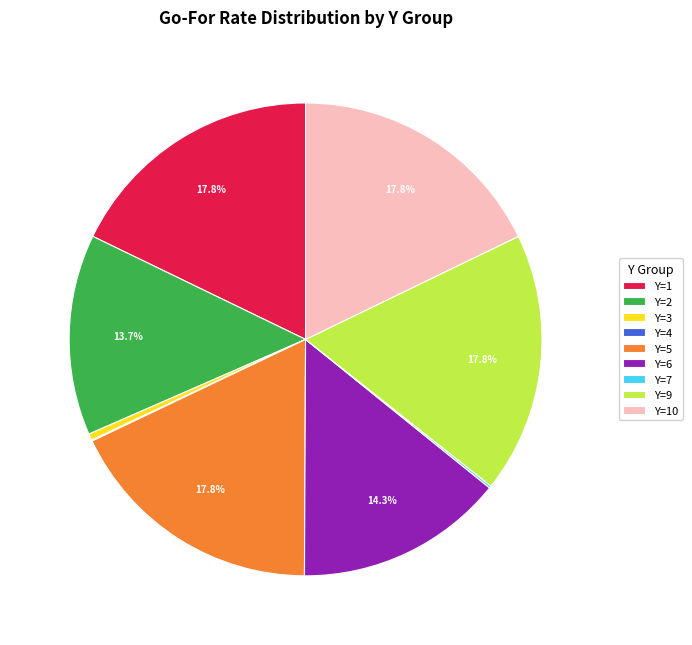

Is the sum of Y=2 and Y=9 greater than half?

No